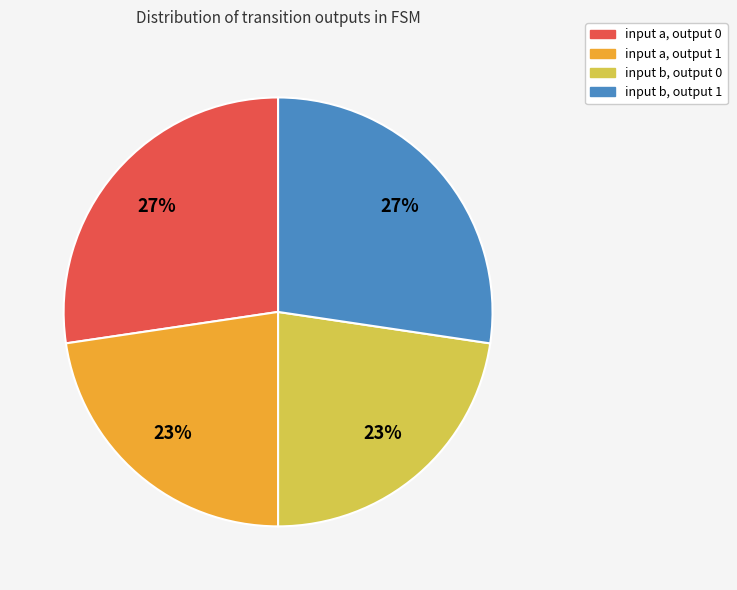

How many segments does this pie chart have?

4